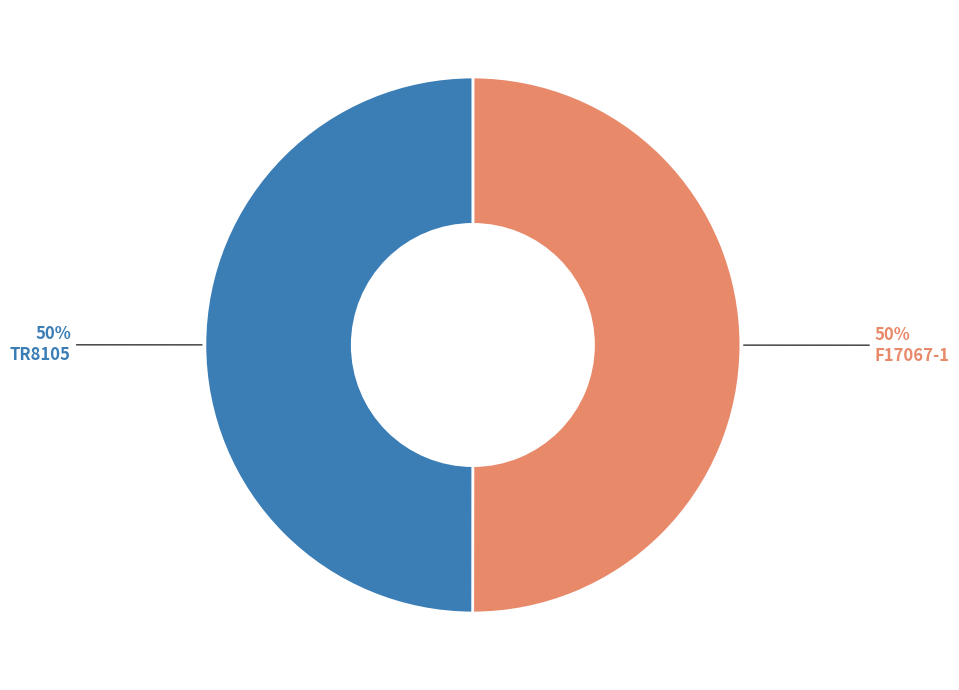

How many segments does this pie chart have?

2